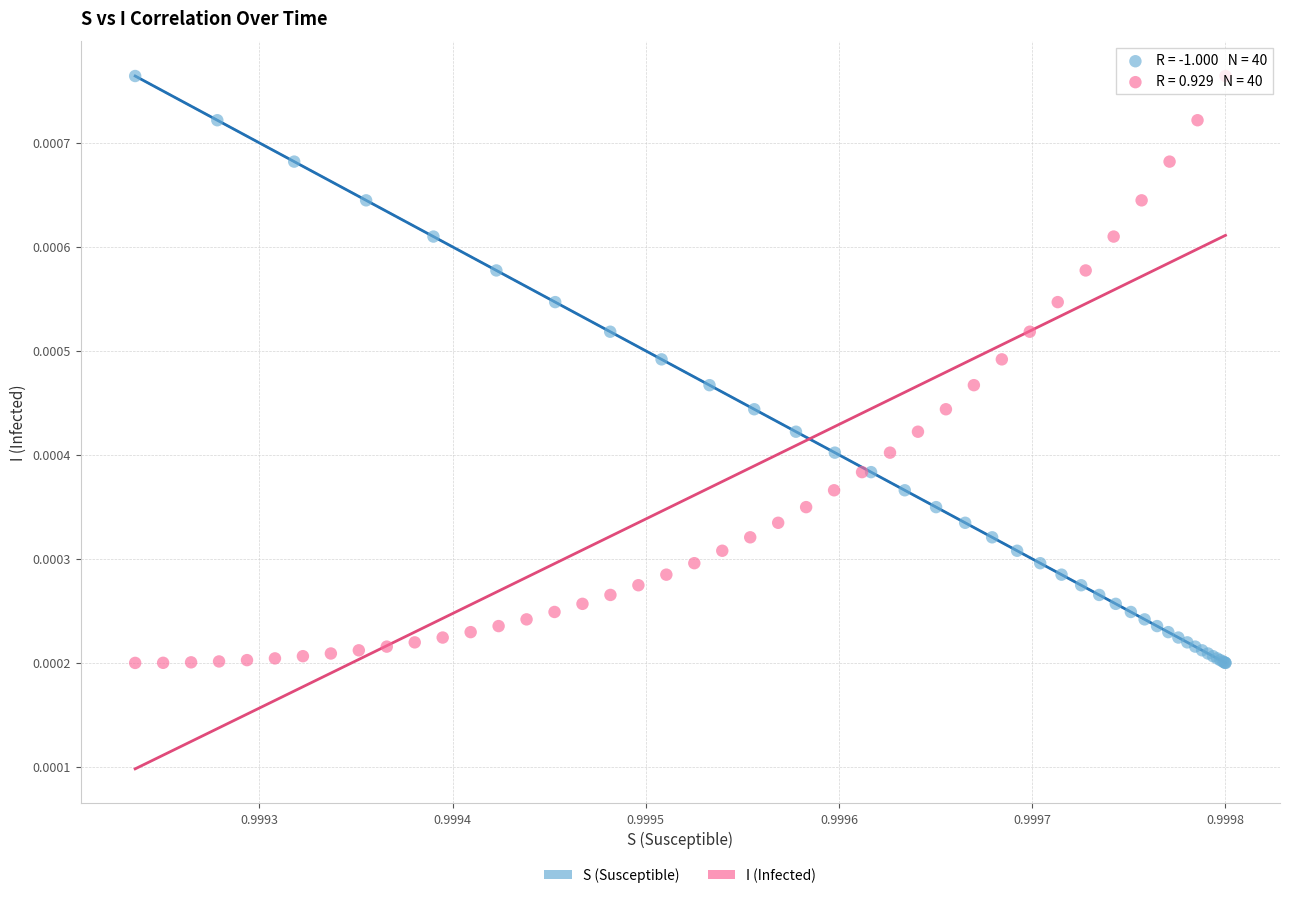

What are all the series names shown in the legend?

S (Susceptible), I (Infected)